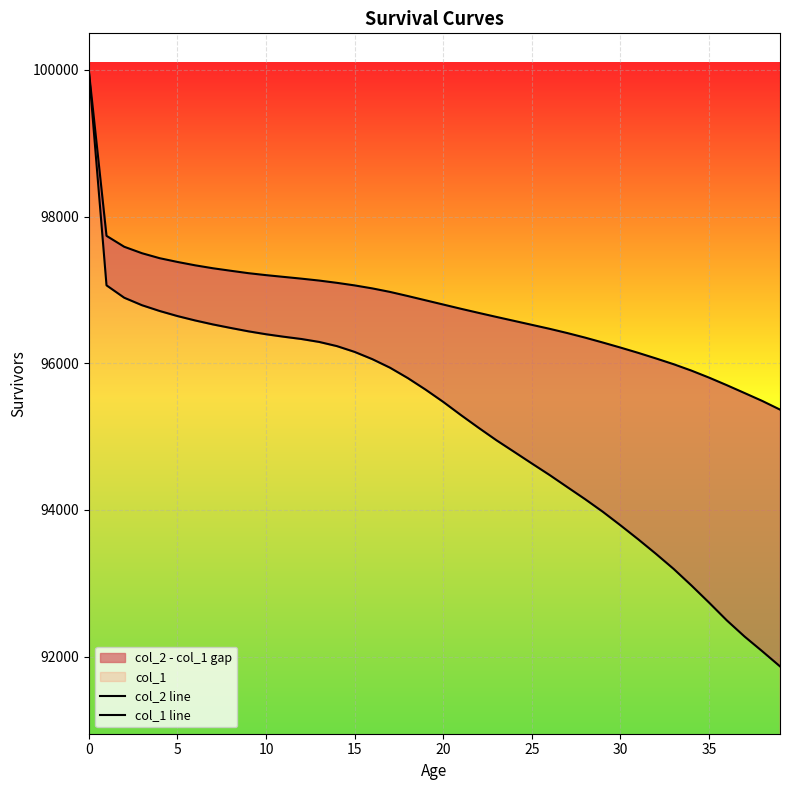

True or false: col_1 line and col_2 line cross at least once.

False